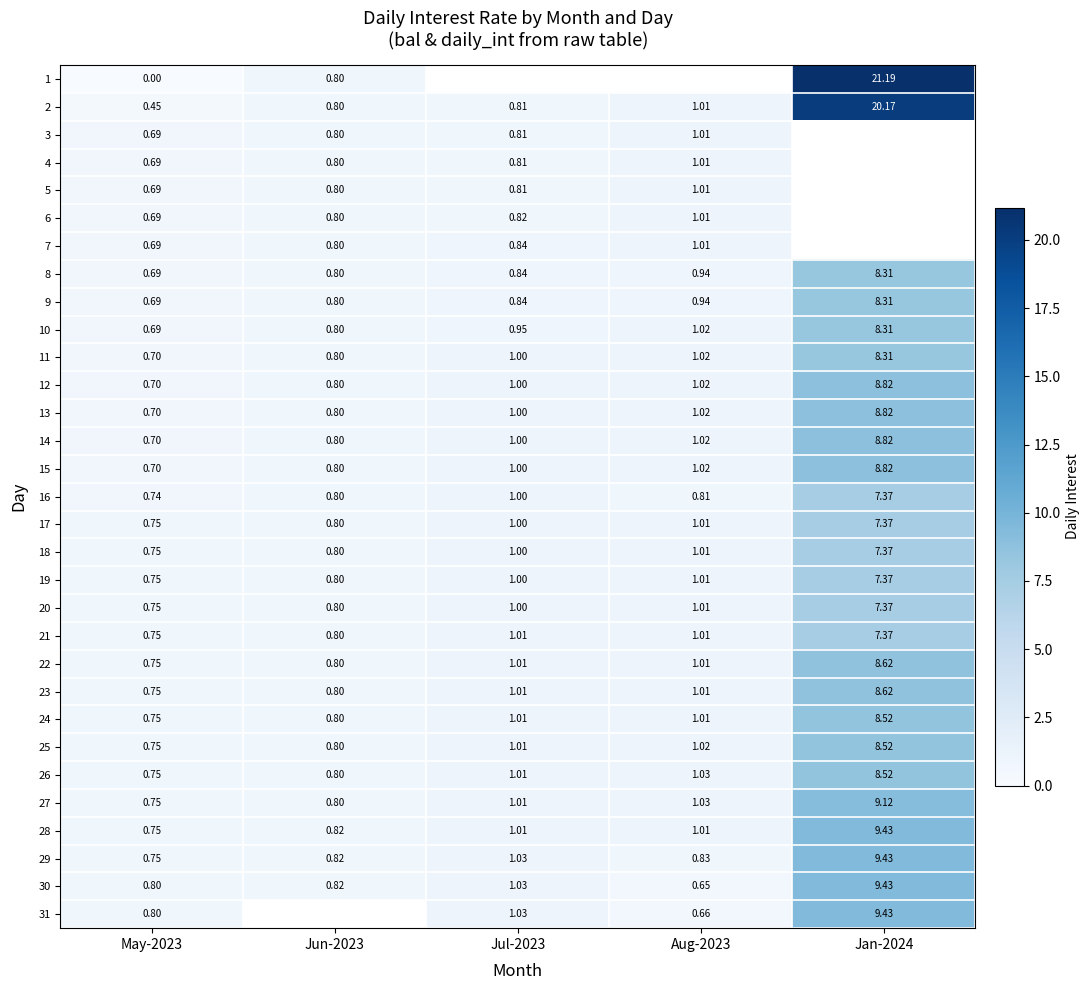

Is the value of 5 at Jun-2023 greater than the value of 20 at Jan-2024?

No